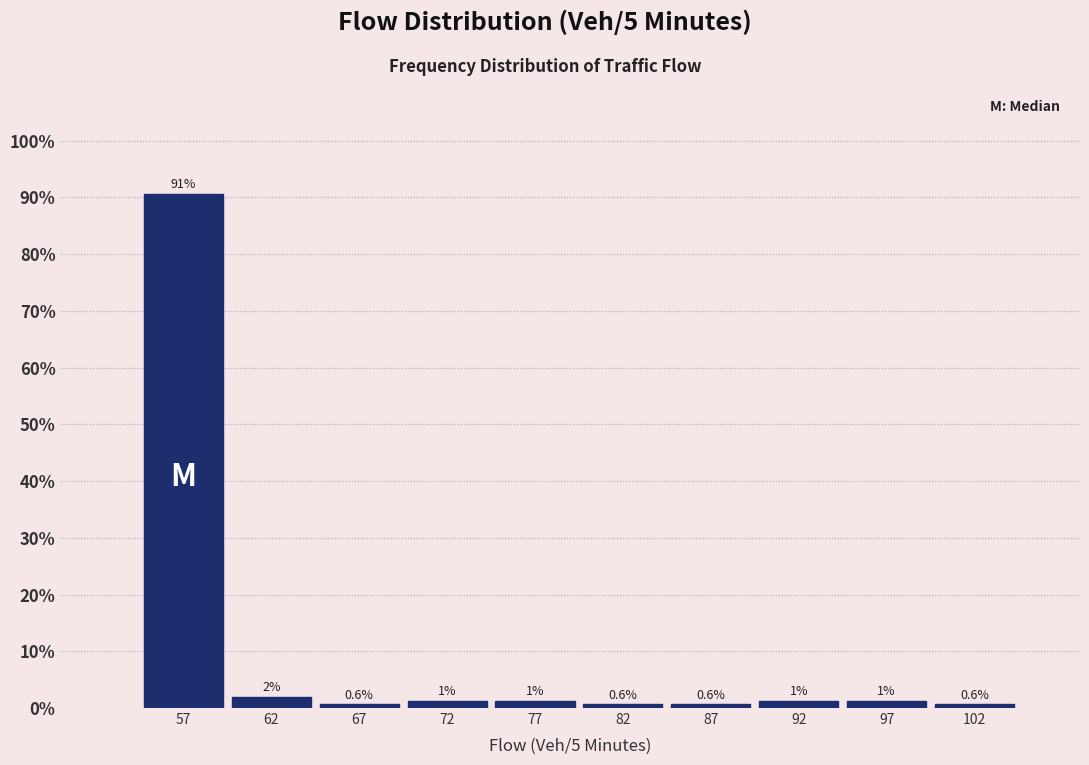

Over which range of the x-axis is the bar tallest?

54.5 to 59.5